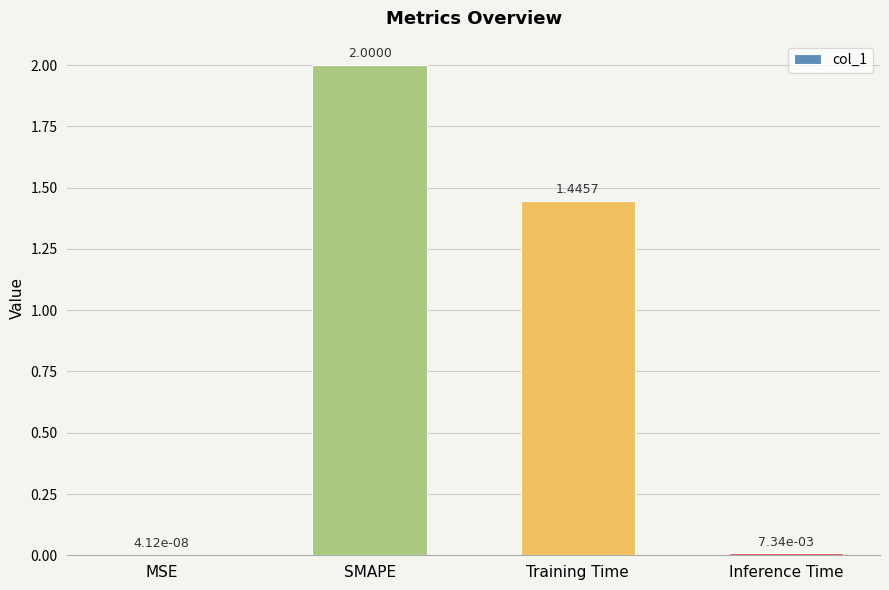

Where does the data first go above 1?

SMAPE